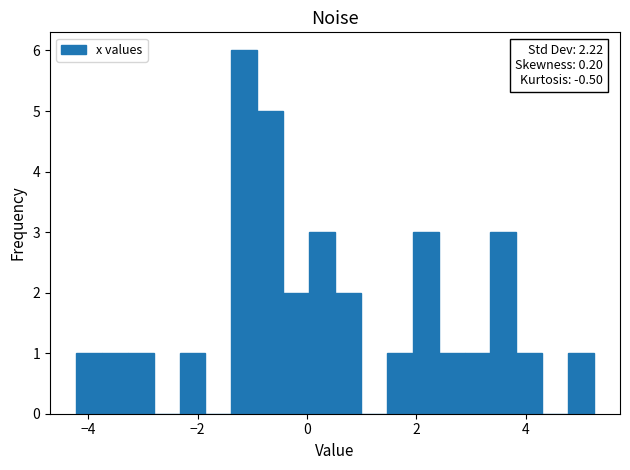

Read against the x-axis, roughly where is the centre of the tallest bar?

-1.2